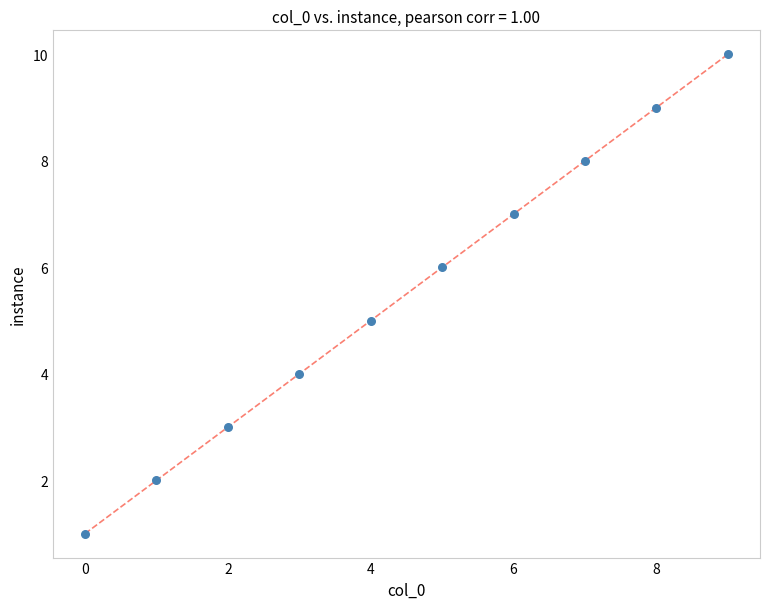

What is the average Y value?

6